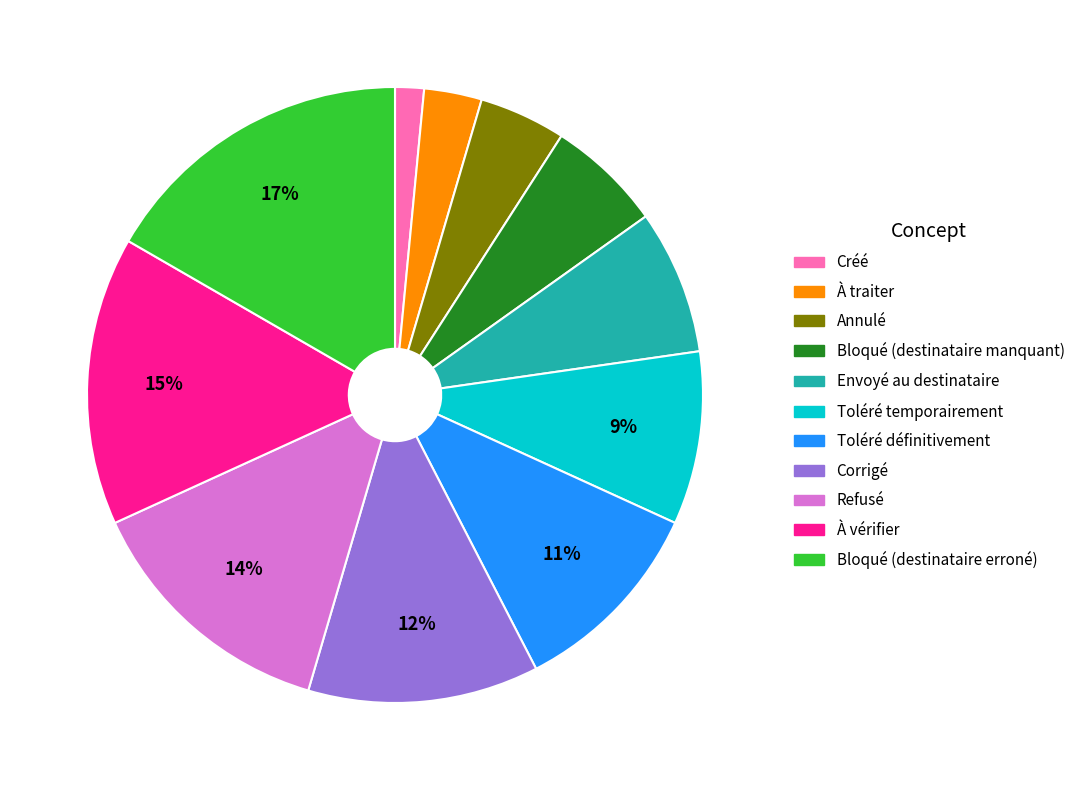

Does Bloqué (destinataire erroné) represent more than half of the total?

No